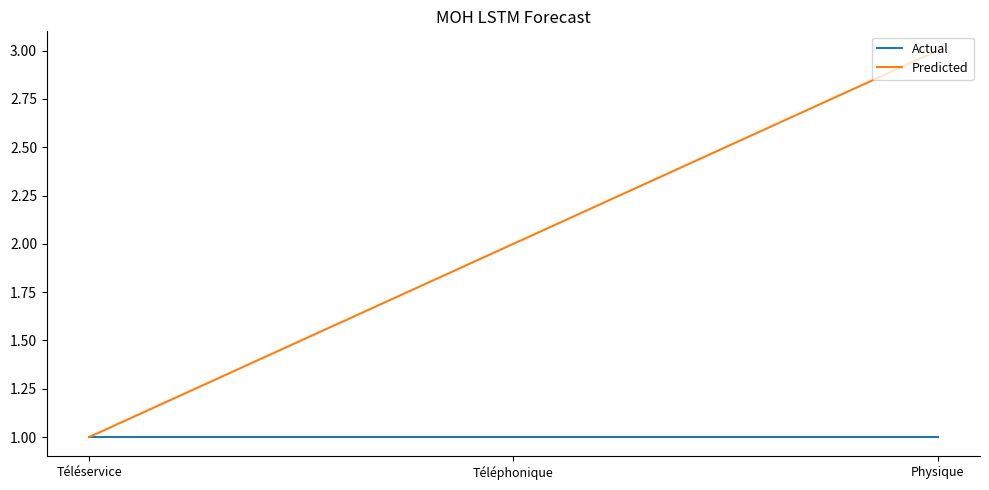

What position from the left is Physique?

3